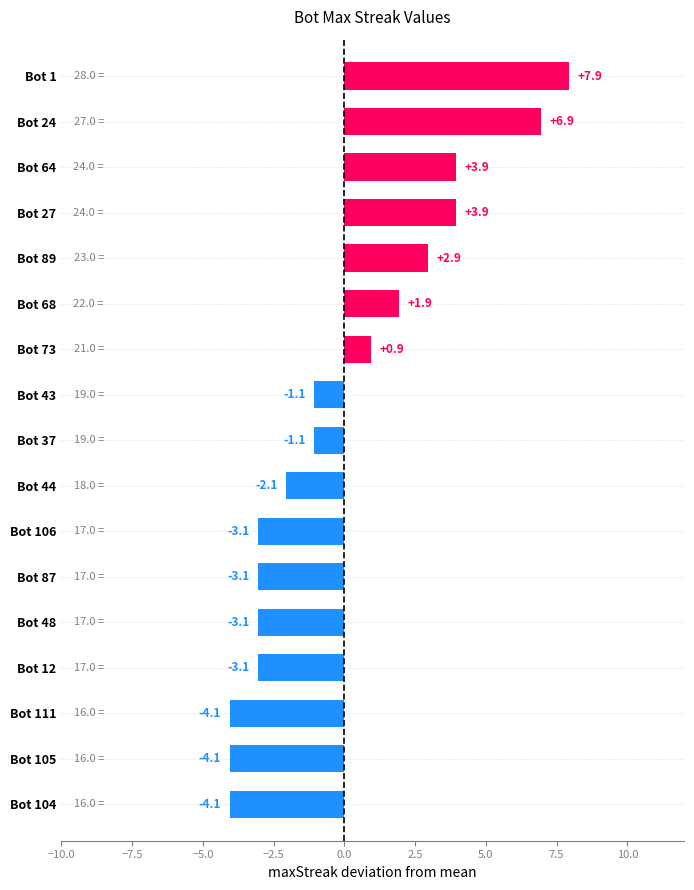

How many values are above zero?

7